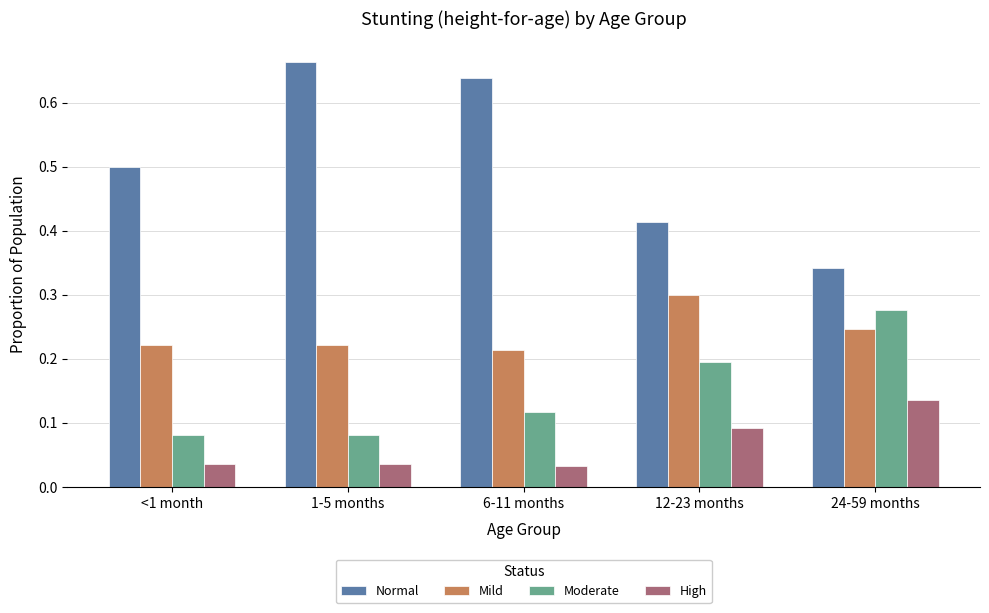

The Mild series shows 0.1 at 12-23 months. True or false?

False